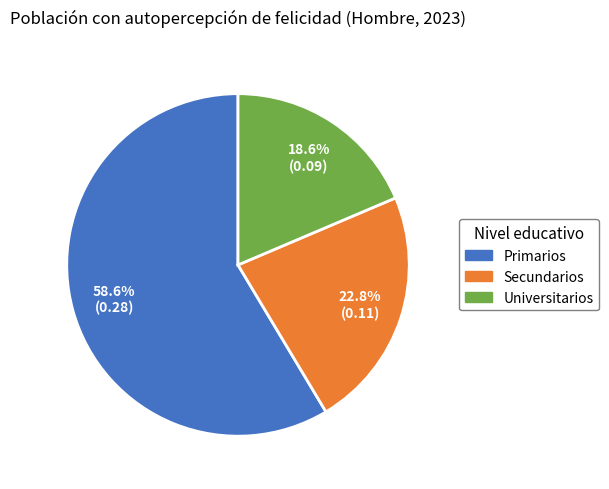

Does any single category account for the majority?

Yes